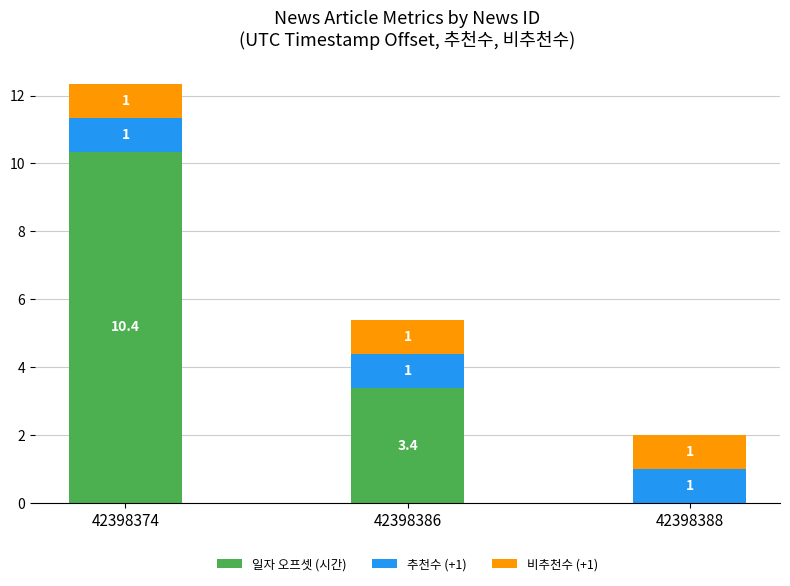

What is the total value across all series at 42398386?

5.4